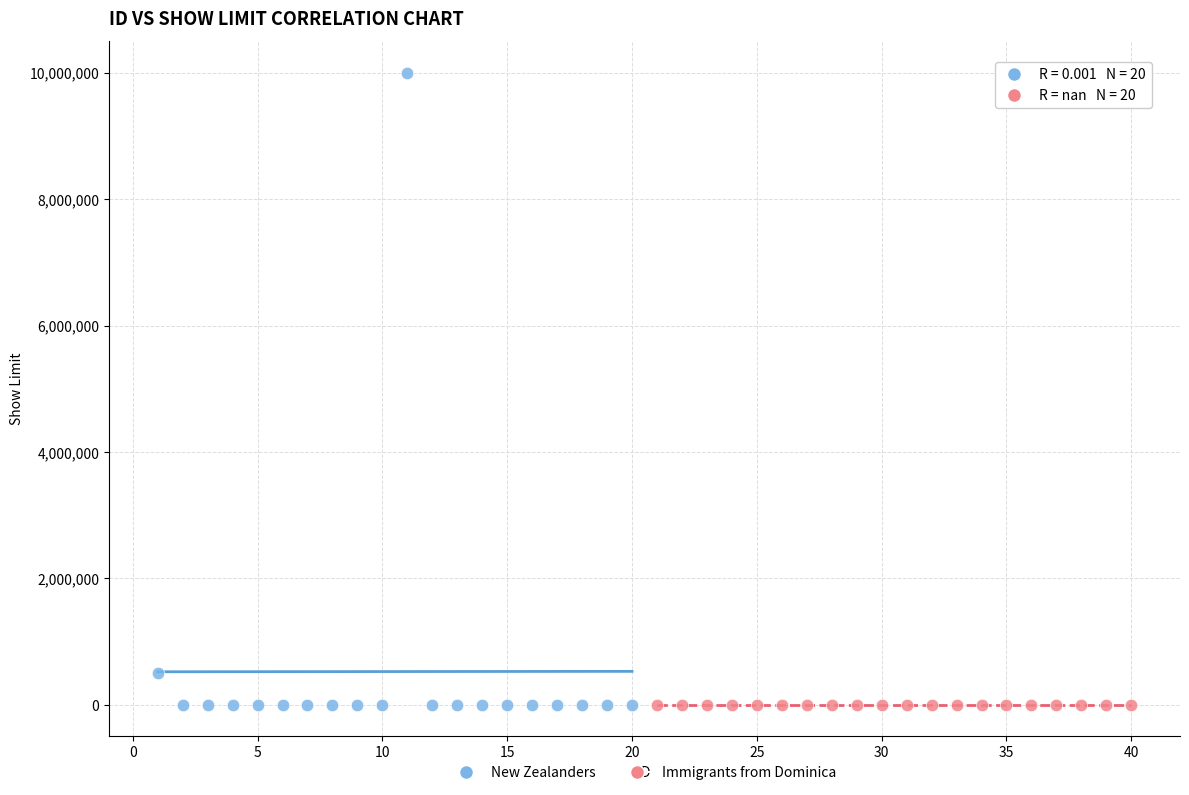

Which series reaches the maximum Y coordinate?

New Zealanders